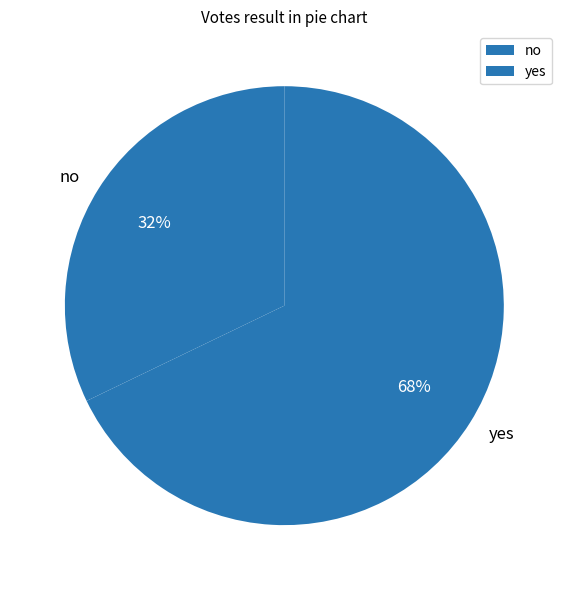

To the nearest percent, what is the average slice percentage?

50%